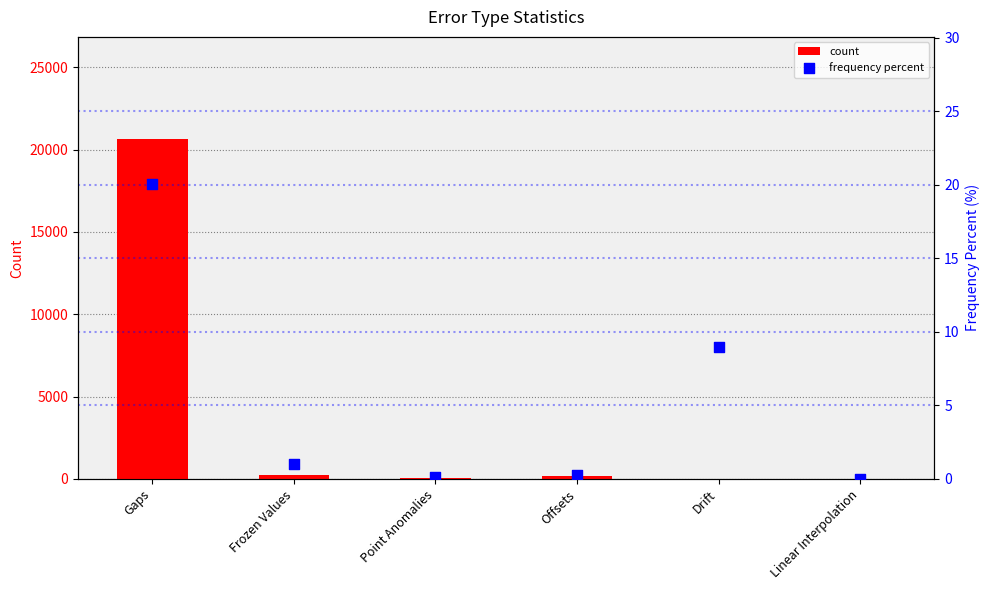

Which series reaches the maximum Y coordinate?

count